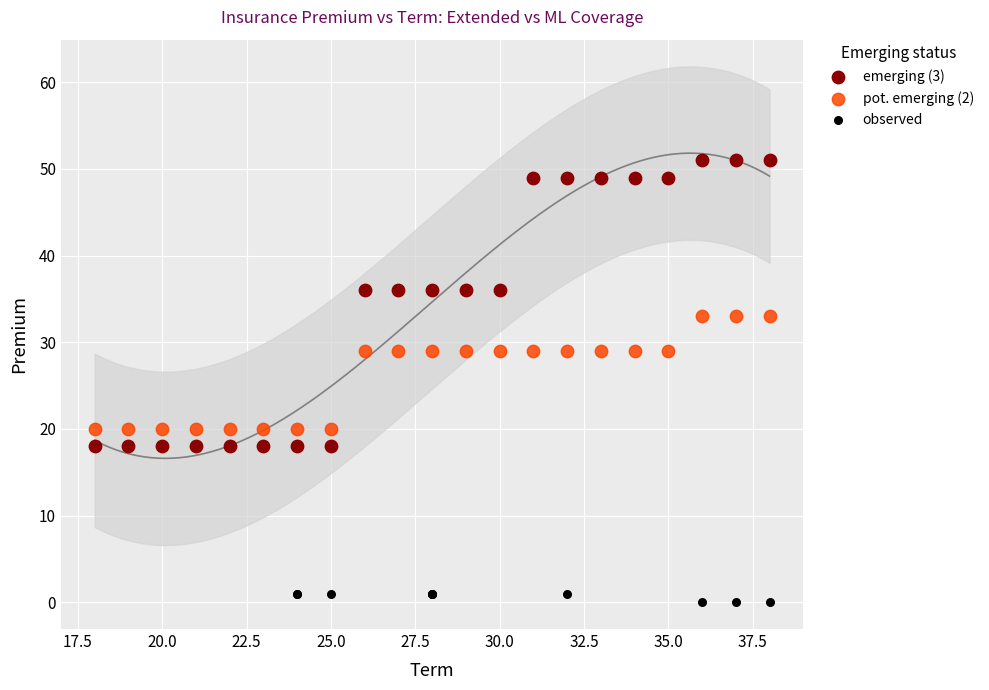

Which series contains the highest Y value?

emerging (3)